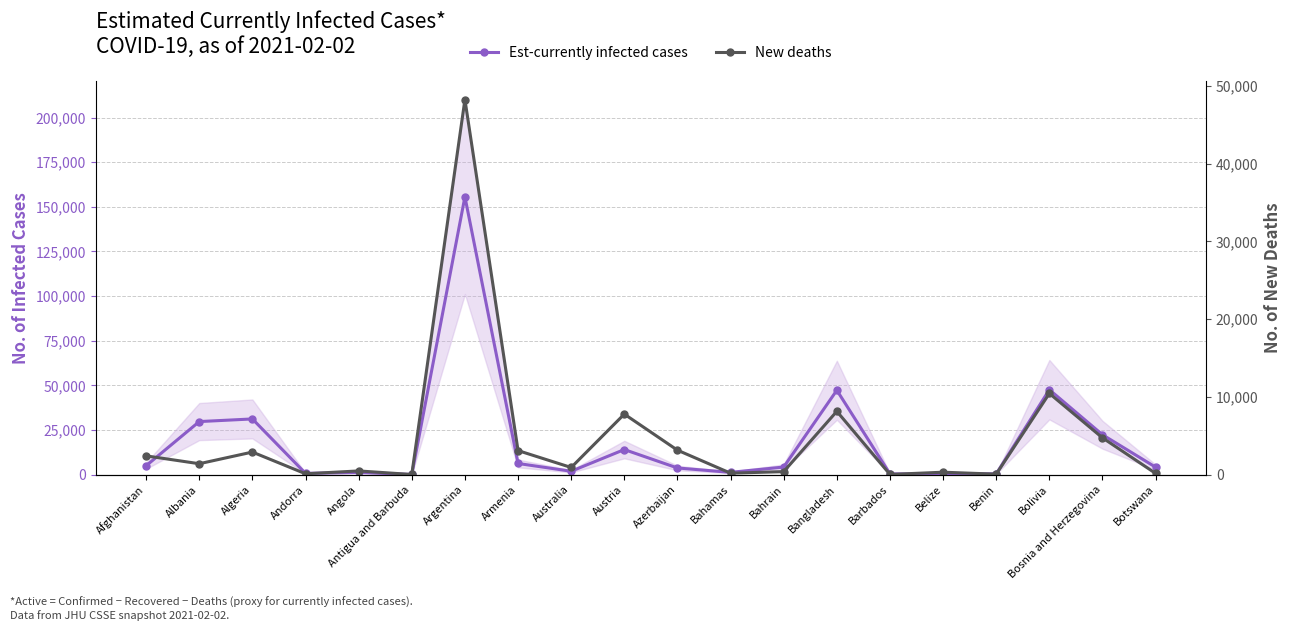

Where is the first local minimum for New deaths?

Albania